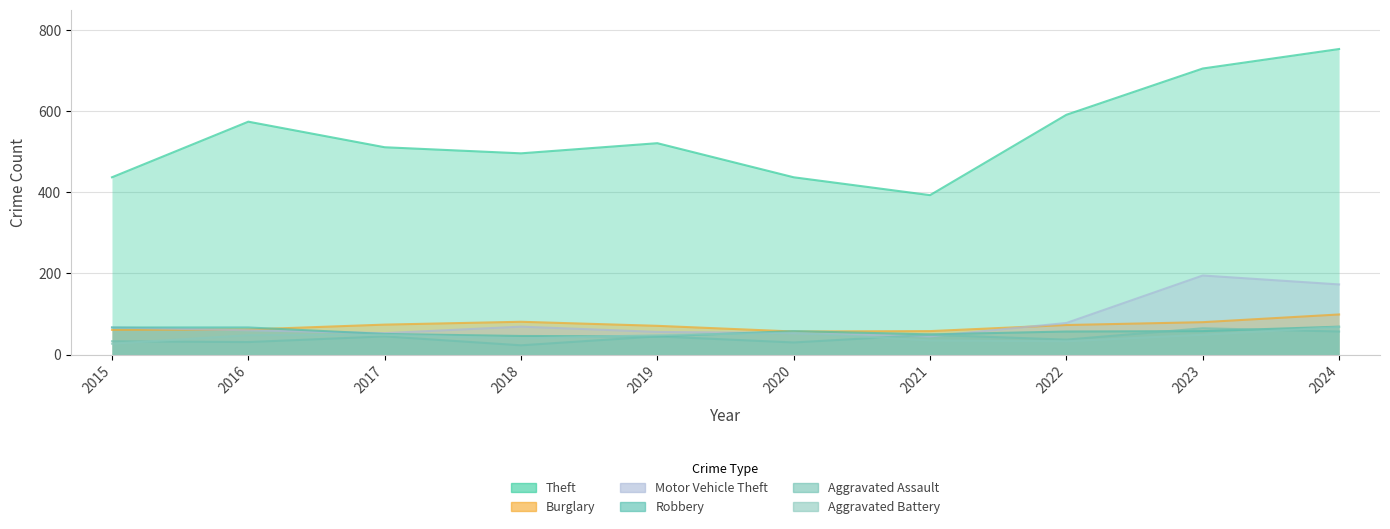

What value does the Aggravated Battery series have at 2021, to the nearest 10?

40